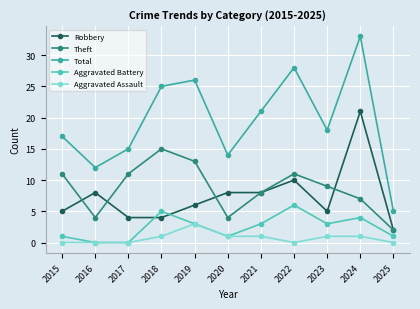

At which label is Total closest to 19?

2023